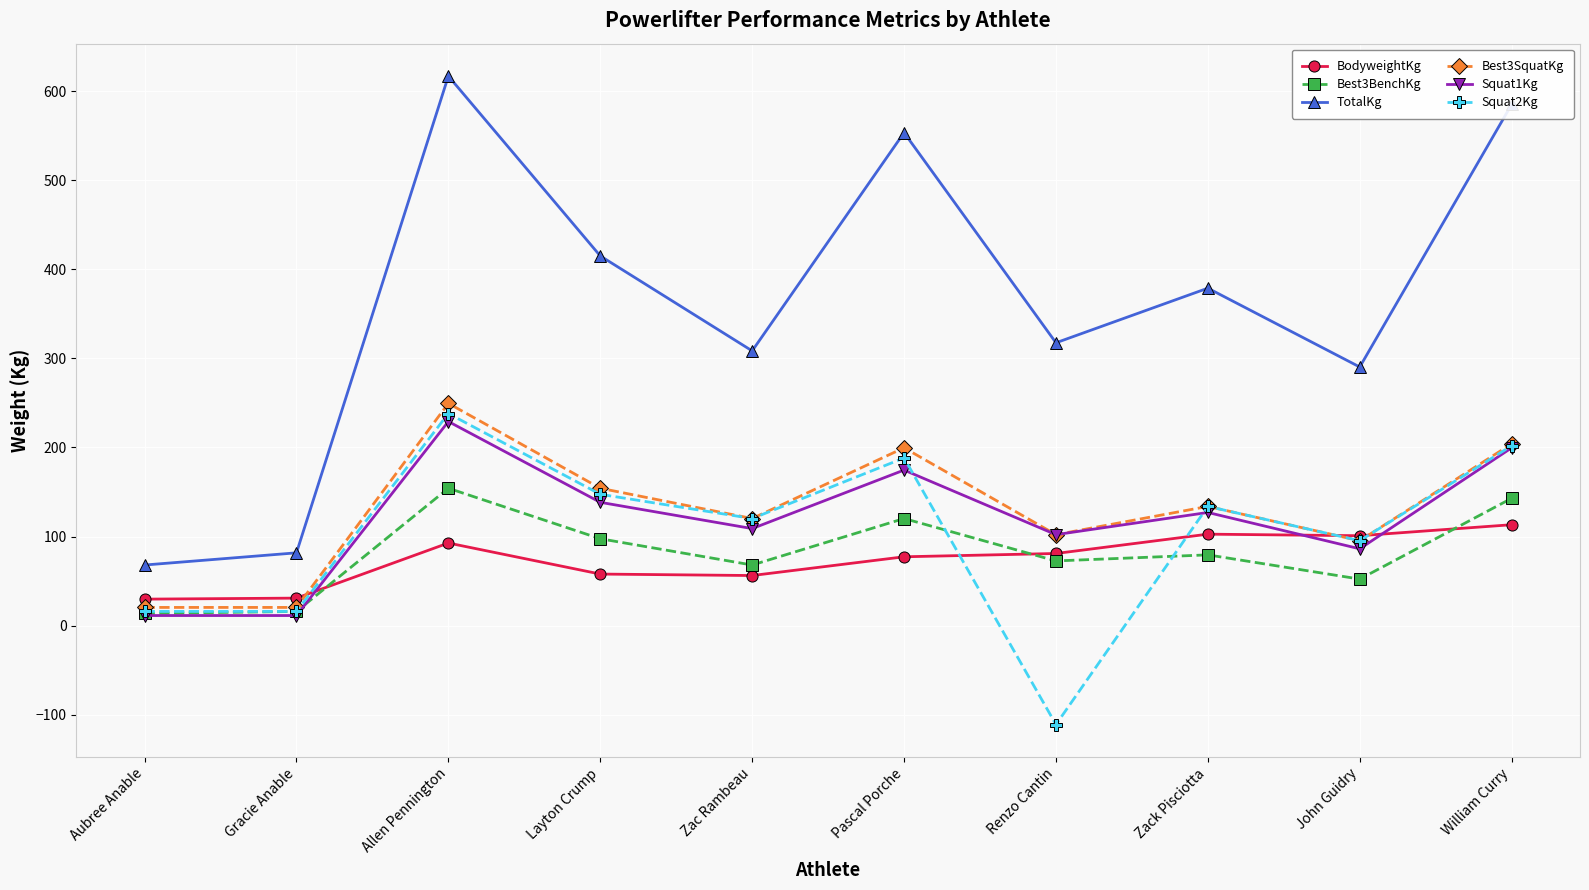

In TotalKg, how many points are higher than both neighbors (excluding endpoints)?

3